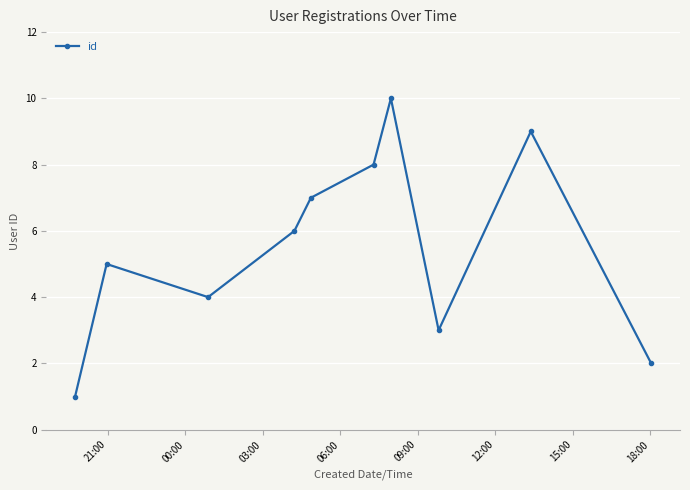

How many series are shown in this chart?

1